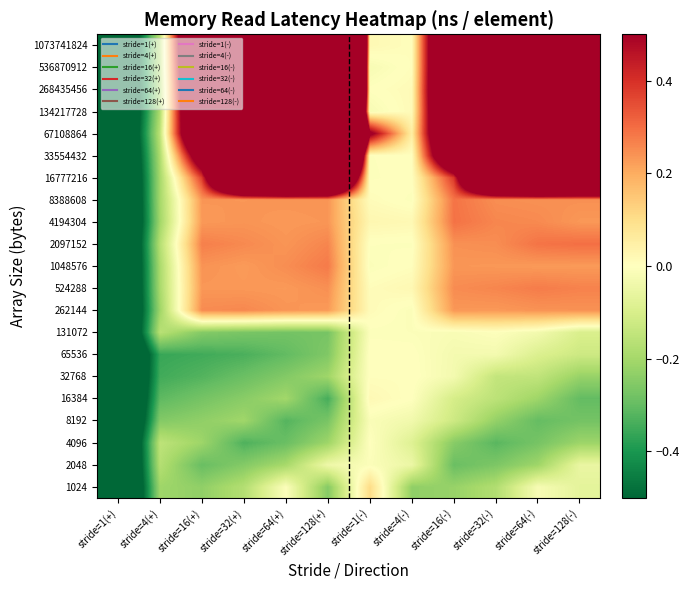

Reading left to right, transcribe all the data shown in this chart.

1024: stride=1(+)=-0.9	stride=4(+)=-0.2	stride=16(+)=-0.2	stride=32(+)=-0.2	stride=64(+)=-0.0	stride=128(+)=-0.3	stride=1(-)=0.1	stride=4(-)=-0.2	stride=16(-)=-0.2	stride=32(-)=-0.2	stride=64(-)=-0.0	stride=128(-)=-0.1
2048: stride=1(+)=-0.9	stride=4(+)=-0.2	stride=16(+)=-0.3	stride=32(+)=-0.3	stride=64(+)=-0.2	stride=128(+)=-0.0	stride=1(-)=-0.0	stride=4(-)=-0.0	stride=16(-)=-0.3	stride=32(-)=-0.3	stride=64(-)=-0.2	stride=128(-)=-0.1
4096: stride=1(+)=-0.9	stride=4(+)=-0.2	stride=16(+)=-0.2	stride=32(+)=-0.3	stride=64(+)=-0.3	stride=128(+)=-0.2	stride=1(-)=-0.0	stride=4(-)=-0.1	stride=16(-)=-0.2	stride=32(-)=-0.3	stride=64(-)=-0.3	stride=128(-)=-0.2
8192: stride=1(+)=-0.9	stride=4(+)=-0.3	stride=16(+)=-0.2	stride=32(+)=-0.2	stride=64(+)=-0.3	stride=128(+)=-0.3	stride=1(-)=-0.0	stride=4(-)=-0.0	stride=16(-)=-0.1	stride=32(-)=-0.2	stride=64(-)=-0.3	stride=128(-)=-0.3
16384: stride=1(+)=-0.9	stride=4(+)=-0.3	stride=16(+)=-0.3	stride=32(+)=-0.2	stride=64(+)=-0.2	stride=128(+)=-0.3	stride=1(-)=0.0	stride=4(-)=-0.0	stride=16(-)=-0.1	stride=32(-)=-0.2	stride=64(-)=-0.2	stride=128(-)=-0.3
32768: stride=1(+)=-0.9	stride=4(+)=-0.3	stride=16(+)=-0.3	stride=32(+)=-0.3	stride=64(+)=-0.3	stride=128(+)=-0.2	stride=1(-)=0.0	stride=4(-)=0.0	stride=16(-)=-0.0	stride=32(-)=-0.1	stride=64(-)=-0.1	stride=128(-)=-0.2
65536: stride=1(+)=-0.9	stride=4(+)=-0.4	stride=16(+)=-0.3	stride=32(+)=-0.3	stride=64(+)=-0.3	stride=128(+)=-0.3	stride=1(-)=0.0	stride=4(-)=0.0	stride=16(-)=-0.0	stride=32(-)=-0.0	stride=64(-)=-0.1	stride=128(-)=-0.1
131072: stride=1(+)=-0.9	stride=4(+)=-0.2	stride=16(+)=-0.3	stride=32(+)=-0.3	stride=64(+)=-0.3	stride=128(+)=-0.3	stride=1(-)=-0.0	stride=4(-)=-0.0	stride=16(-)=-0.0	stride=32(-)=-0.0	stride=64(-)=-0.0	stride=128(-)=-0.1
262144: stride=1(+)=-0.9	stride=4(+)=-0.2	stride=16(+)=0.3	stride=32(+)=0.3	stride=64(+)=0.2	stride=128(+)=0.2	stride=1(-)=0.0	stride=4(-)=-0.0	stride=16(-)=0.2	stride=32(-)=0.2	stride=64(-)=0.2	stride=128(-)=0.2
524288: stride=1(+)=-0.9	stride=4(+)=-0.2	stride=16(+)=0.2	stride=32(+)=0.2	stride=64(+)=0.2	stride=128(+)=0.2	stride=1(-)=0.0	stride=4(-)=0.0	stride=16(-)=0.3	stride=32(-)=0.3	stride=64(-)=0.3	stride=128(-)=0.3
1048576: stride=1(+)=-0.9	stride=4(+)=-0.2	stride=16(+)=0.2	stride=32(+)=0.2	stride=64(+)=0.2	stride=128(+)=0.3	stride=1(-)=-0.0	stride=4(-)=0.0	stride=16(-)=0.2	stride=32(-)=0.2	stride=64(-)=0.2	stride=128(-)=0.2
2097152: stride=1(+)=-0.9	stride=4(+)=-0.2	stride=16(+)=0.3	stride=32(+)=0.3	stride=64(+)=0.2	stride=128(+)=0.3	stride=1(-)=-0.0	stride=4(-)=-0.0	stride=16(-)=0.2	stride=32(-)=0.2	stride=64(-)=0.3	stride=128(-)=0.3
4194304: stride=1(+)=-0.9	stride=4(+)=-0.2	stride=16(+)=0.2	stride=32(+)=0.2	stride=64(+)=0.2	stride=128(+)=0.2	stride=1(-)=0.0	stride=4(-)=0.0	stride=16(-)=0.3	stride=32(-)=0.3	stride=64(-)=0.3	stride=128(-)=0.2
8388608: stride=1(+)=-0.9	stride=4(+)=-0.2	stride=16(+)=0.2	stride=32(+)=0.2	stride=64(+)=0.2	stride=128(+)=0.2	stride=1(-)=0.0	stride=4(-)=-0.0	stride=16(-)=0.3	stride=32(-)=0.2	stride=64(-)=0.2	stride=128(-)=0.2
16777216: stride=1(+)=-0.9	stride=4(+)=-0.2	stride=16(+)=0.4	stride=32(+)=1.7	stride=64(+)=1.9	stride=128(+)=1.8	stride=1(-)=-0.0	stride=4(-)=0.0	stride=16(-)=0.4	stride=32(-)=1.7	stride=64(-)=1.9	stride=128(-)=1.8
33554432: stride=1(+)=-0.9	stride=4(+)=-0.2	stride=16(+)=0.7	stride=32(+)=3.7	stride=64(+)=3.6	stride=128(+)=3.6	stride=1(-)=-0.0	stride=4(-)=0.0	stride=16(-)=1.0	stride=32(-)=3.8	stride=64(-)=3.6	stride=128(-)=3.6
67108864: stride=1(+)=-0.9	stride=4(+)=-0.2	stride=16(+)=1.1	stride=32(+)=4.9	stride=64(+)=5.0	stride=128(+)=4.2	stride=1(-)=0.6	stride=4(-)=0.1	stride=16(-)=1.2	stride=32(-)=5.0	stride=64(-)=5.0	stride=128(-)=4.2
134217728: stride=1(+)=-0.9	stride=4(+)=-0.2	stride=16(+)=1.2	stride=32(+)=5.3	stride=64(+)=5.7	stride=128(+)=5.4	stride=1(-)=-0.0	stride=4(-)=0.0	stride=16(-)=1.2	stride=32(-)=5.4	stride=64(-)=5.7	stride=128(-)=5.4
268435456: stride=1(+)=-0.9	stride=4(+)=-0.2	stride=16(+)=1.2	stride=32(+)=5.7	stride=64(+)=6.2	stride=128(+)=6.5	stride=1(-)=-0.0	stride=4(-)=0.0	stride=16(-)=1.3	stride=32(-)=5.7	stride=64(-)=6.2	stride=128(-)=6.5
536870912: stride=1(+)=-0.8	stride=4(+)=-0.2	stride=16(+)=1.3	stride=32(+)=5.7	stride=64(+)=6.2	stride=128(+)=6.9	stride=1(-)=-0.0	stride=4(-)=0.0	stride=16(-)=1.2	stride=32(-)=5.7	stride=64(-)=6.2	stride=128(-)=6.8
1073741824: stride=1(+)=-0.9	stride=4(+)=-0.2	stride=16(+)=1.3	stride=32(+)=5.8	stride=64(+)=6.4	stride=128(+)=7.0	stride=1(-)=0.0	stride=4(-)=0.0	stride=16(-)=1.2	stride=32(-)=5.9	stride=64(-)=6.2	stride=128(-)=6.9